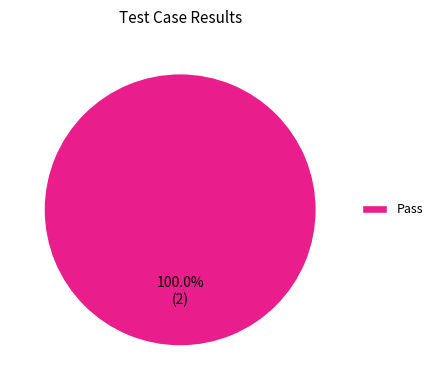

Is there a majority slice in this chart?

Yes